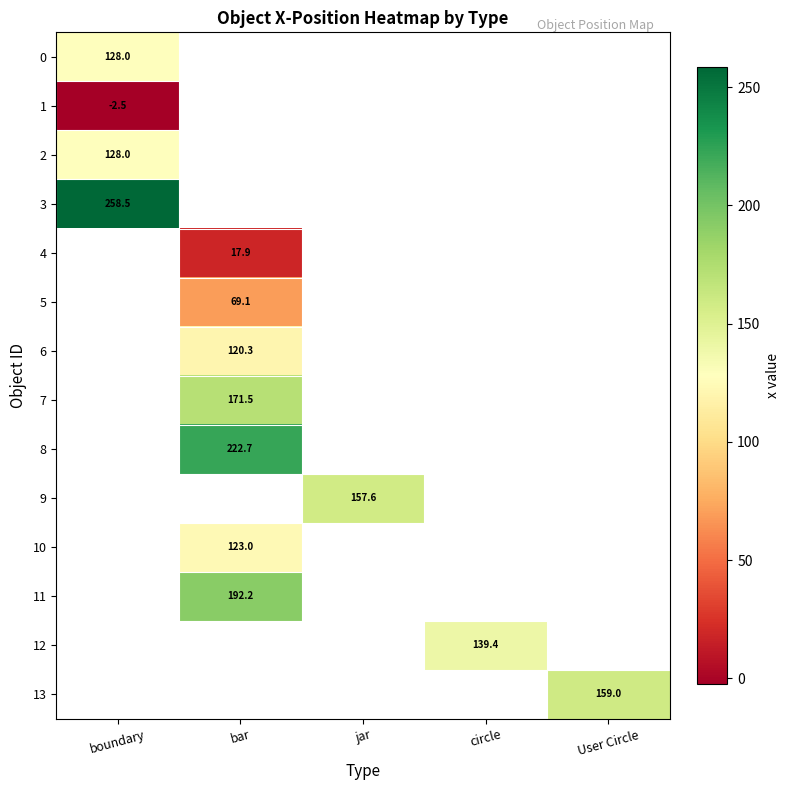

At which category does the chart reach its peak across all series?

boundary